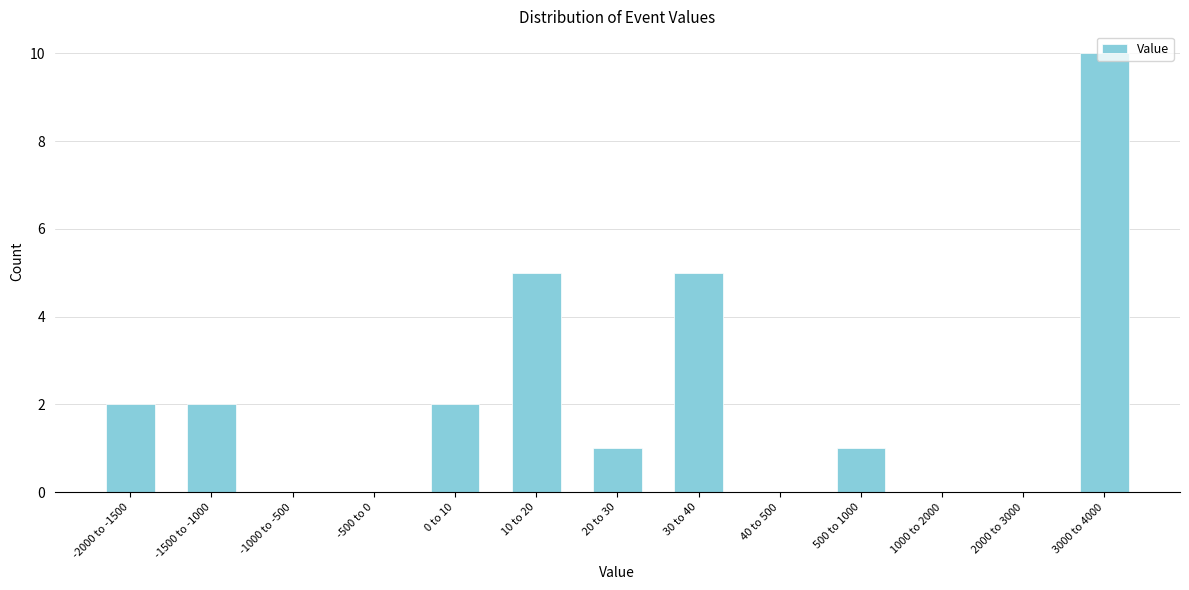

The chart shows a value of 5 at 1000 to 2000. True or false?

False